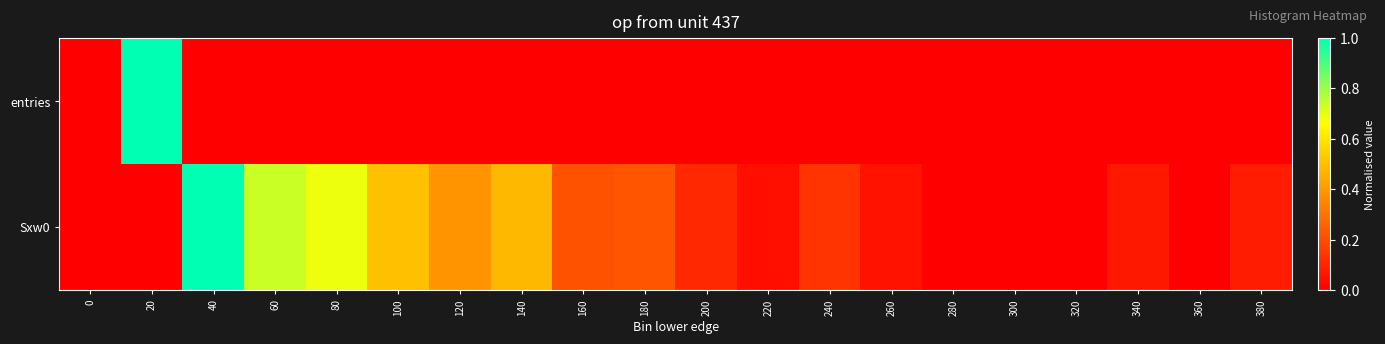

List the series in order of their peak value, highest first.

entries, Sxw0